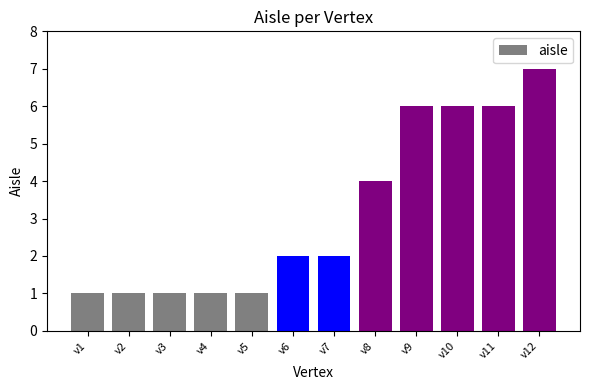

What is the value of the 8th bar from the left?

4